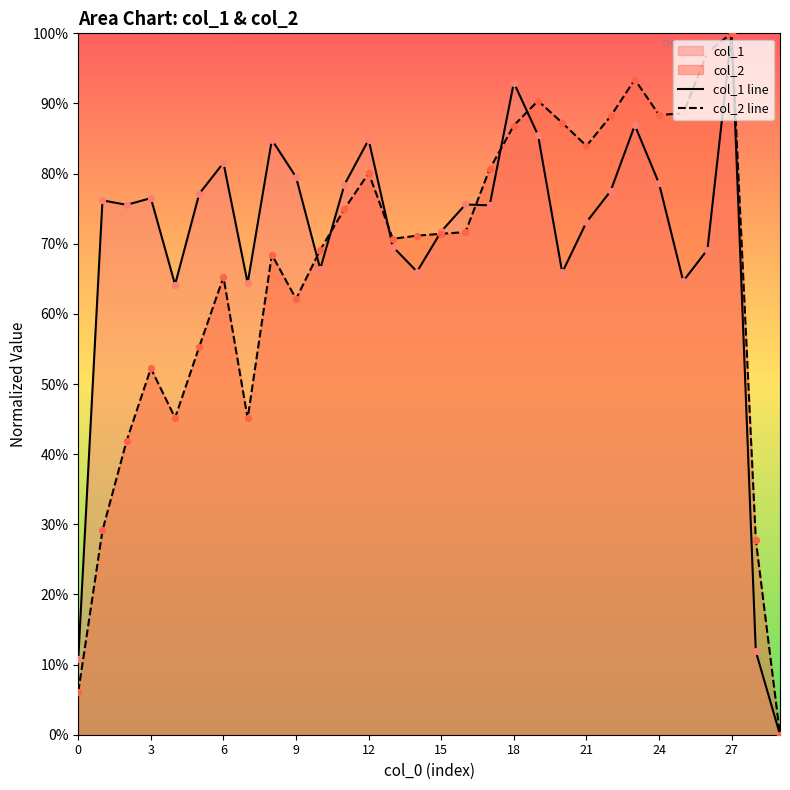

Which series has the widest spread of Y values?

col_1 line